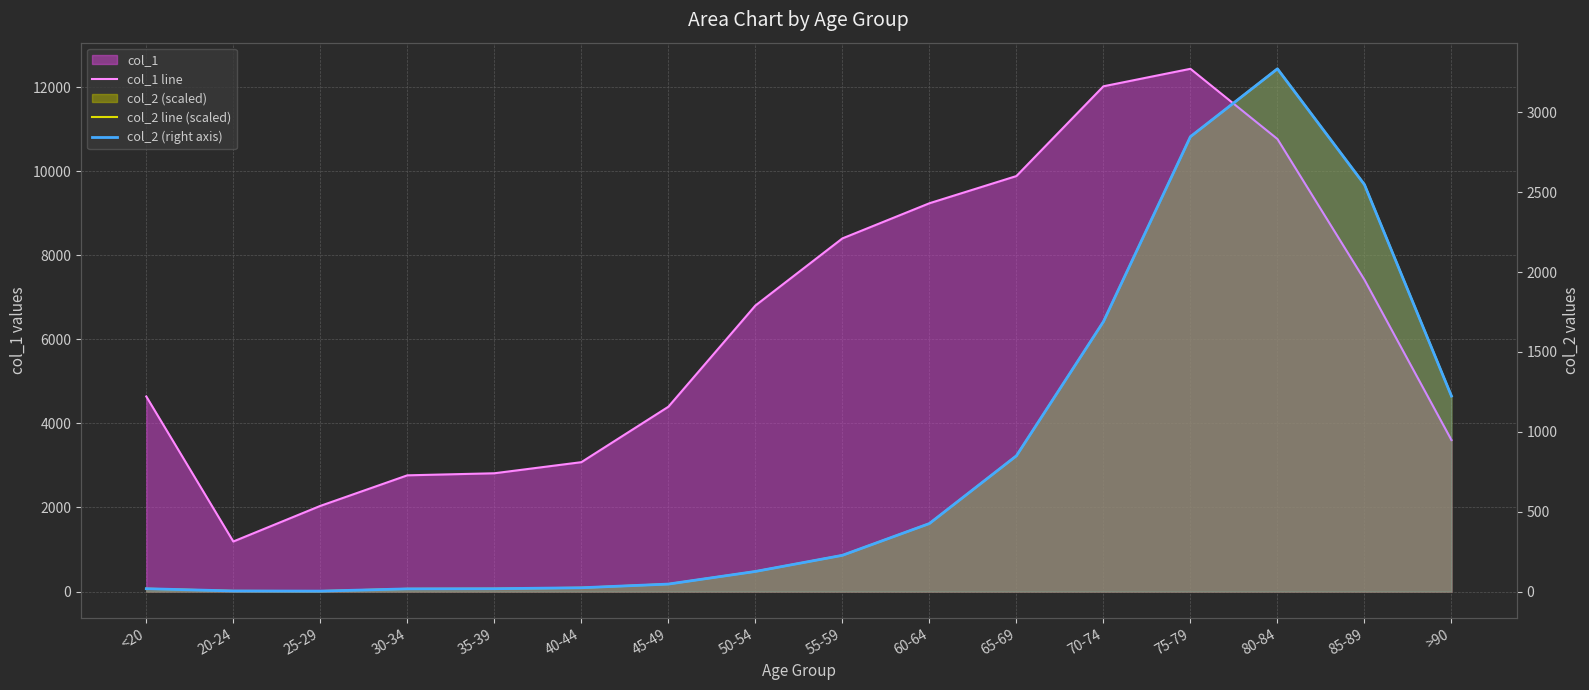

True or false: col_1 line has more than 1 interior local peaks.

False